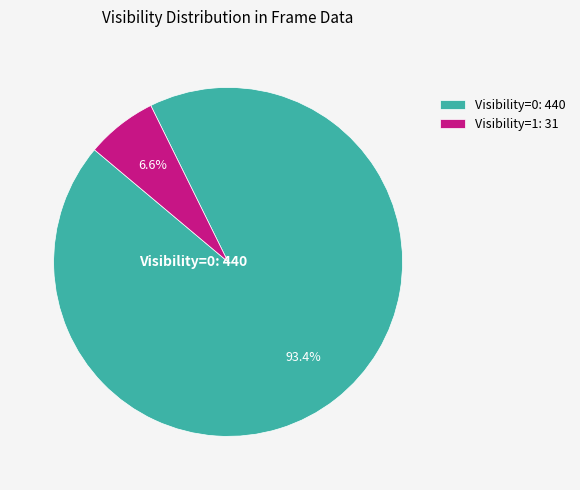

Which has a higher value, Visibility=0: 440 or Visibility=1: 31?

Visibility=0: 440